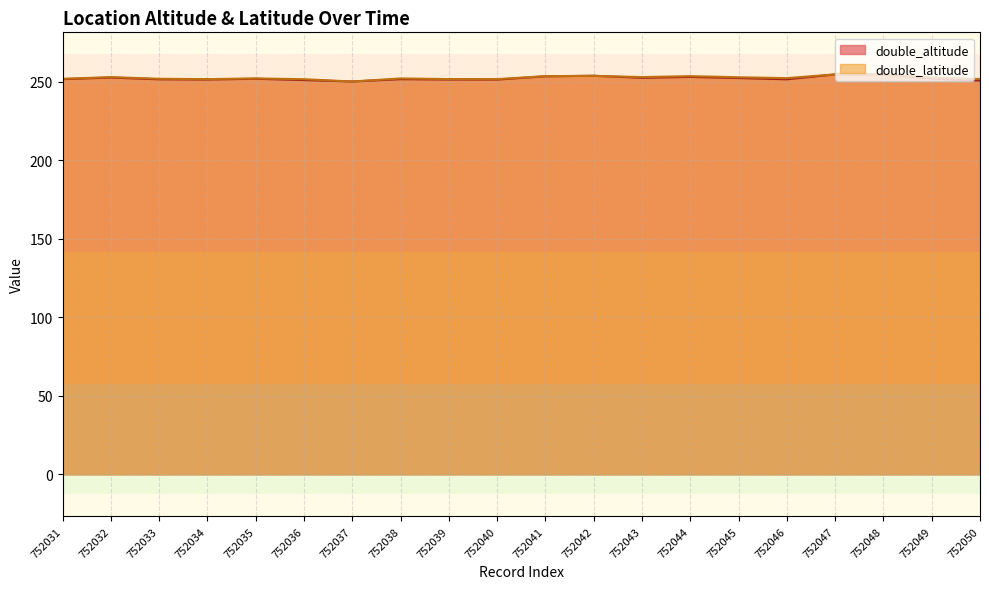

How many times do double_altitude and double_latitude cross each other?

2